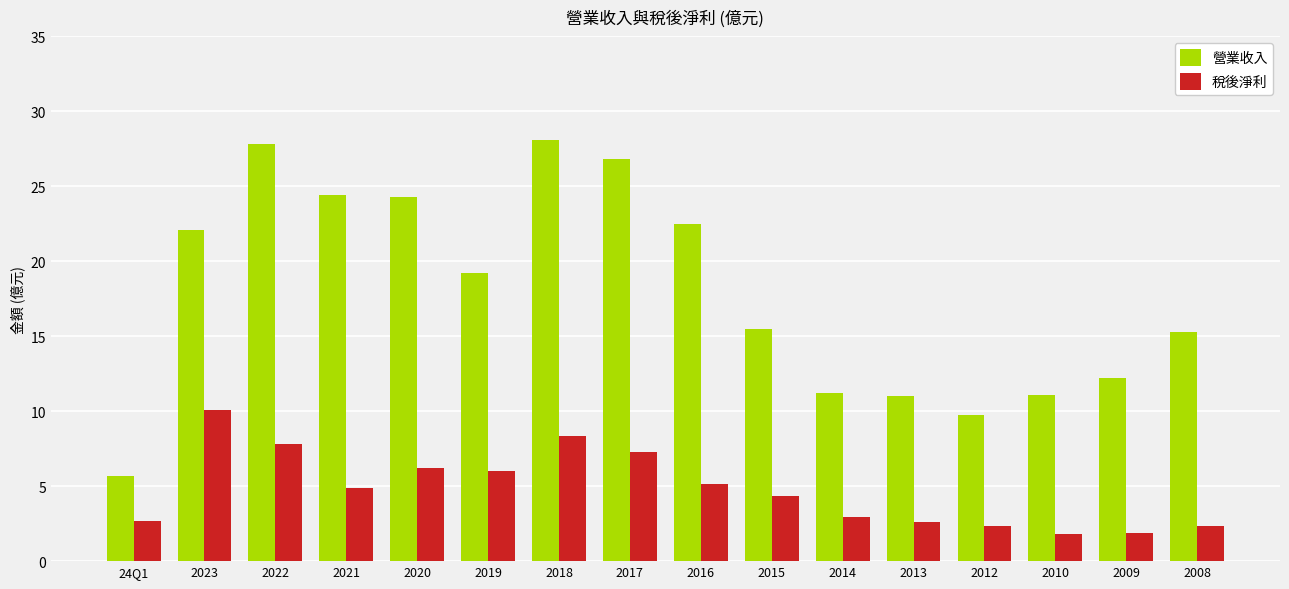

Rank the series by their maximum value, from highest to lowest.

營業收入, 稅後淨利